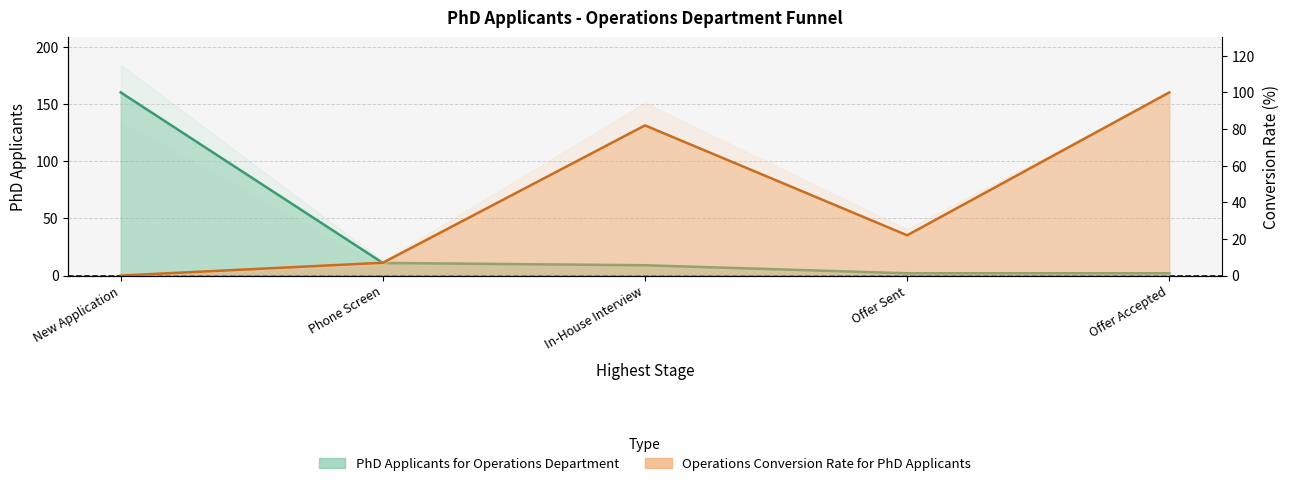

Reading left to right, transcribe all the data shown in this chart.

PhD Applicants for Operations Department: New Application=160	Phone Screen=11	In-House Interview=9	Offer Sent=2	Offer Accepted=2
Operations Conversion Rate for PhD Applicants: New Application=0	Phone Screen=7	In-House Interview=82	Offer Sent=22	Offer Accepted=100